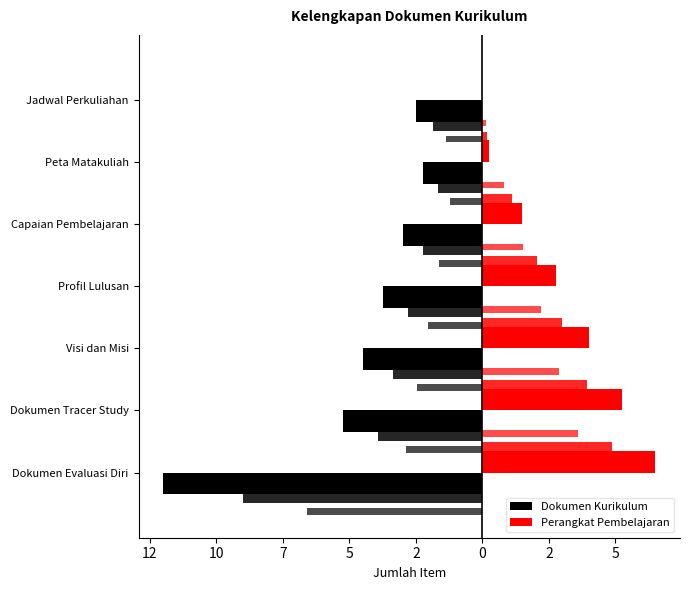

At how many categories does at least one series exceed -3?

7